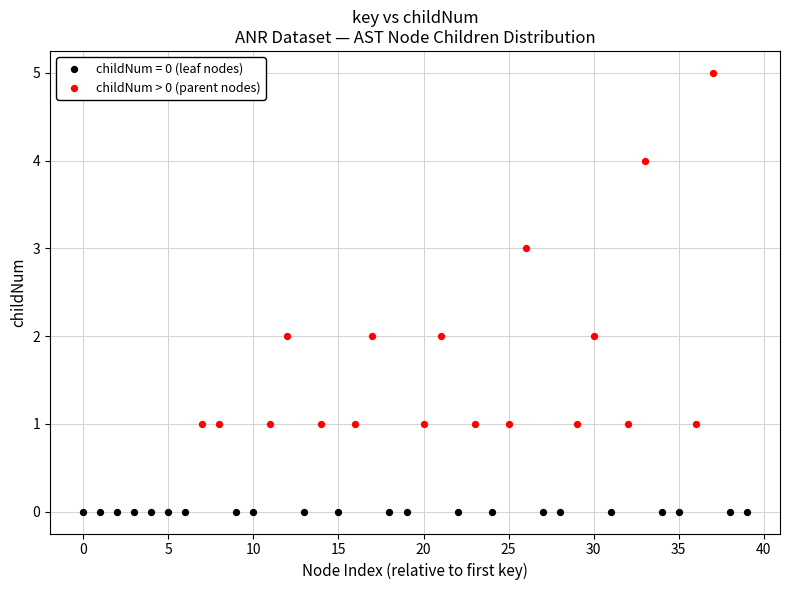

Which series reaches the minimum Y coordinate?

childNum = 0 (leaf nodes)